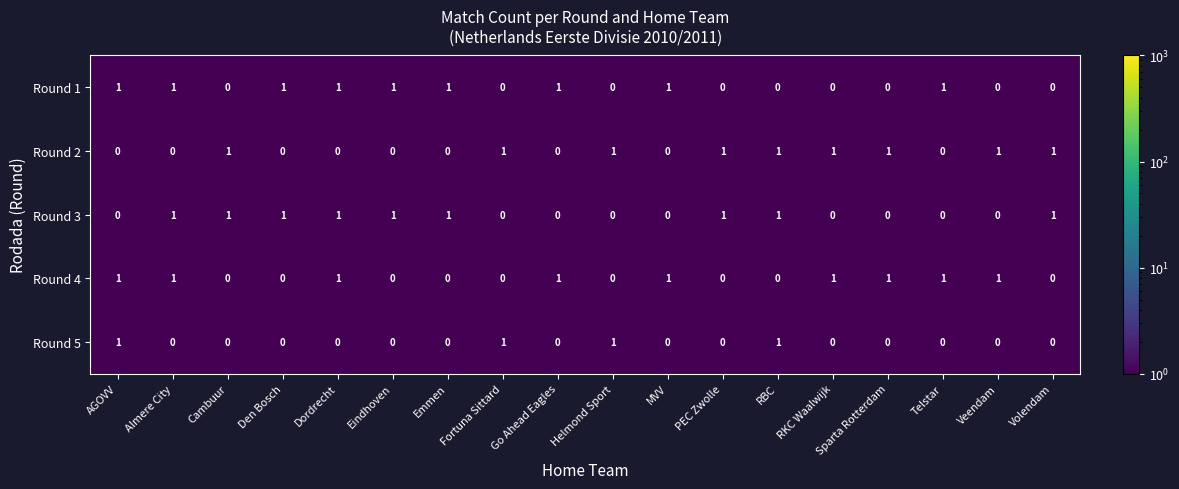

How many Round 1 values are between 0 and 1?

18